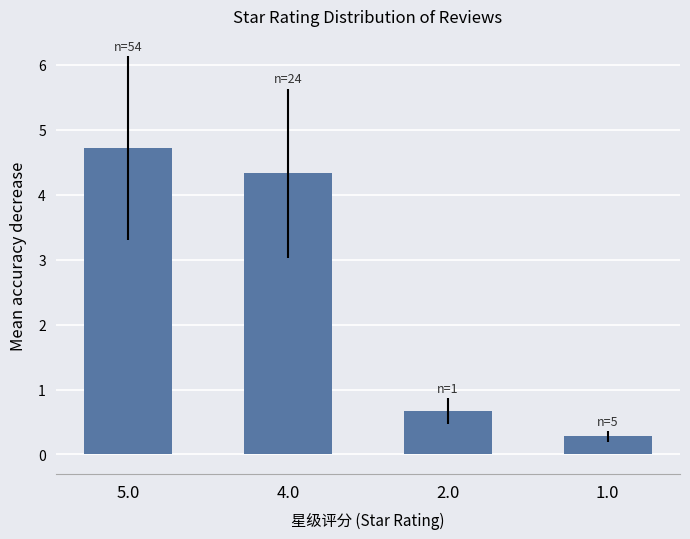

How many bars are there in total?

4